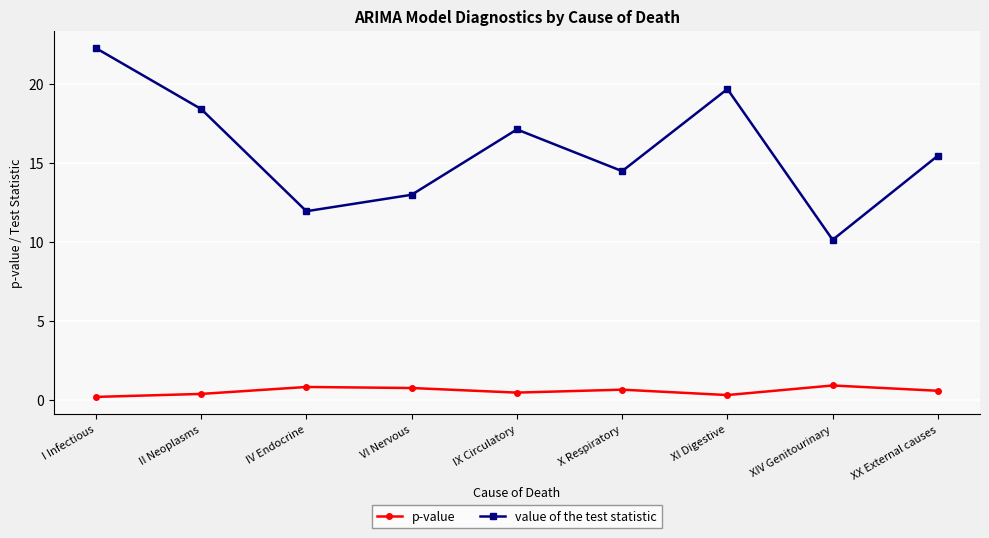

What is the difference between the maximum and minimum values in the value of the test statistic series?

12.1